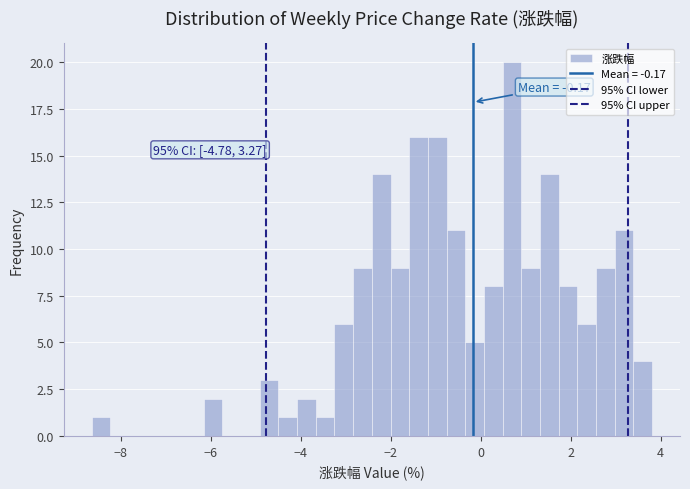

Read against the x-axis, roughly where is the centre of the tallest bar?

0.6